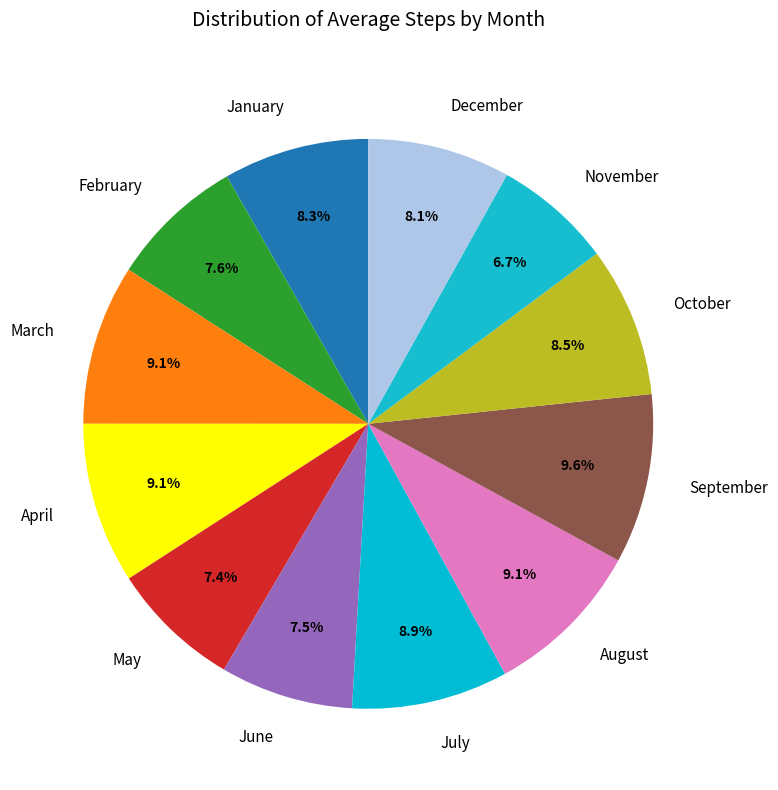

The November slice represents 15% of the pie. True or false?

False